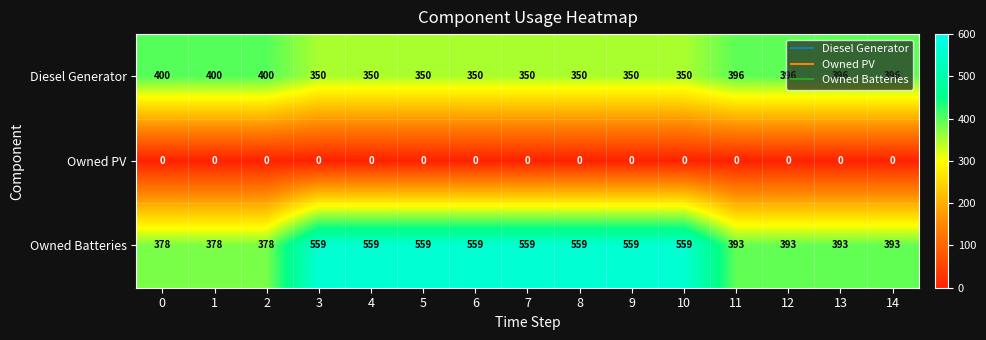

True or false: Owned Batteries has a value of 393 at 13.

True